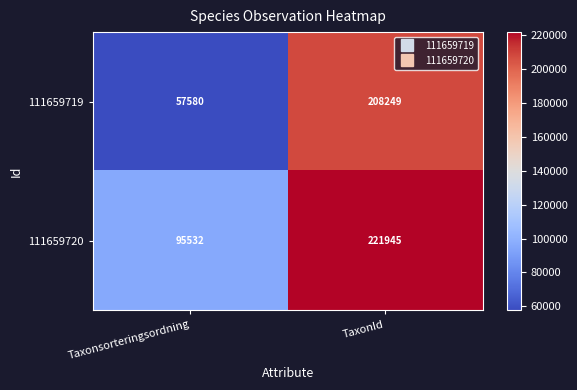

Where is 111659719 nearest to the value 132914?

Taxonsorteringsordning